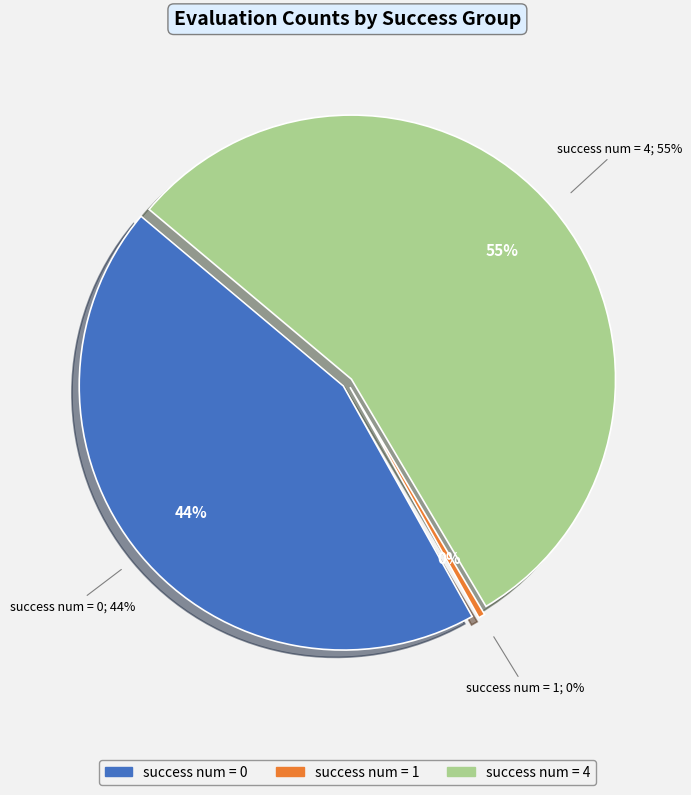

Do 0 (evals=2) and 0 (evals=16) together represent more than half of the pie?

No